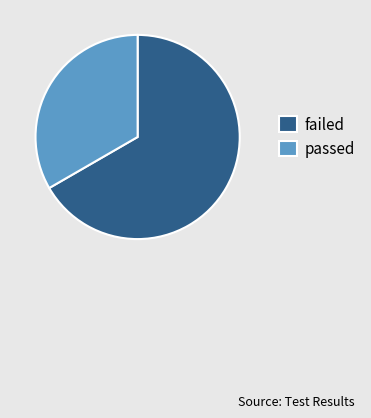

Is the sum of failed and passed greater than half?

Yes